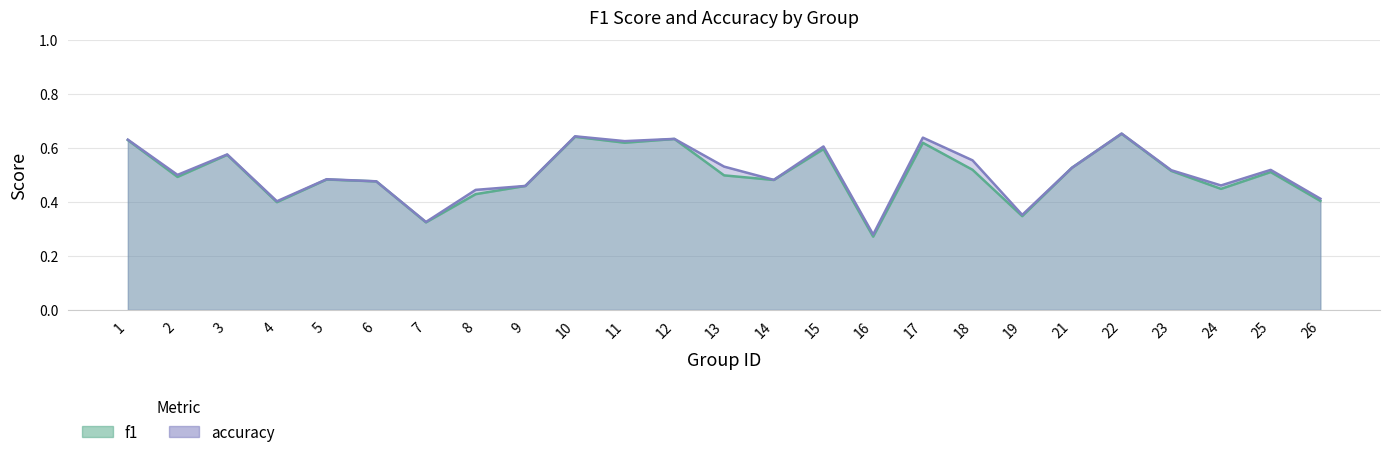

Which label corresponds to the largest value in the chart?

22